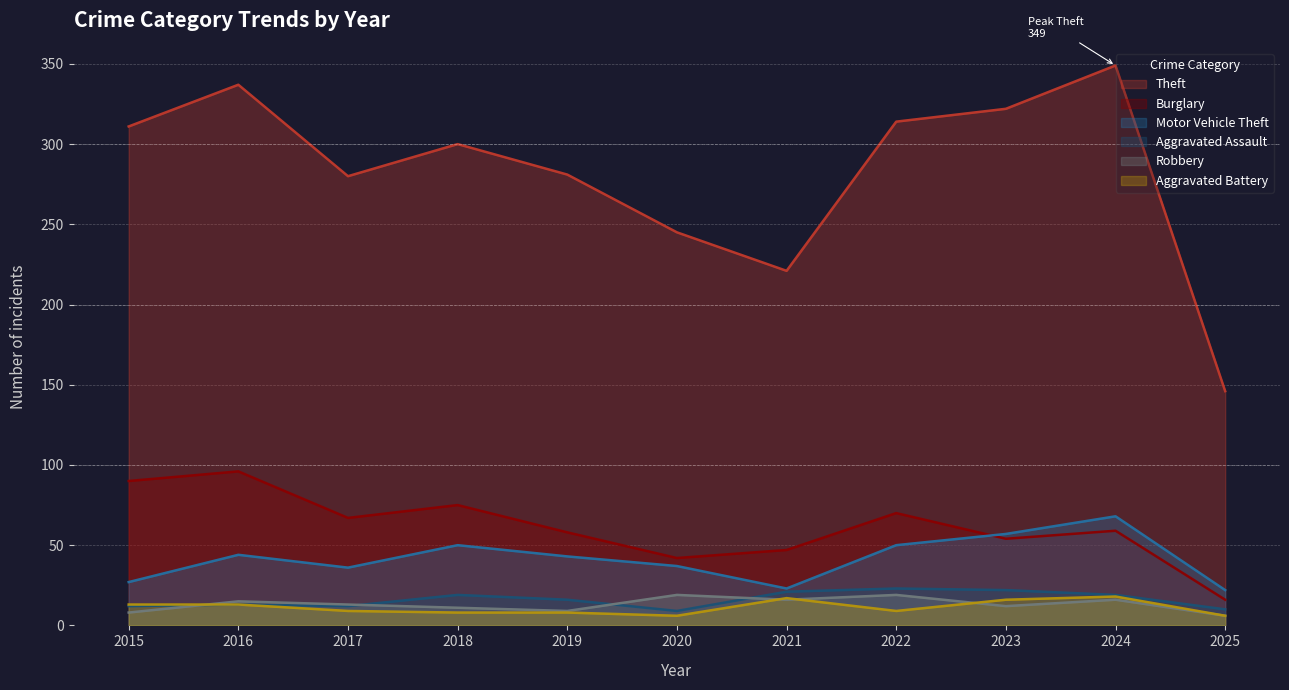

What is the sum of the Aggravated Assault values at 2025 and 2016?

23